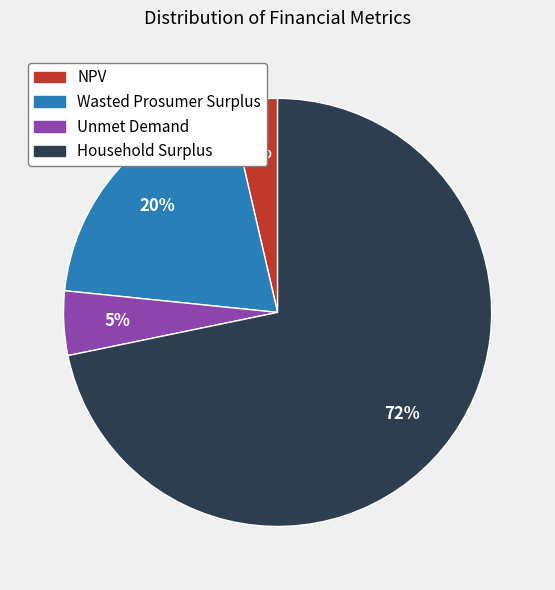

To the nearest percent, what is the average slice percentage?

25%